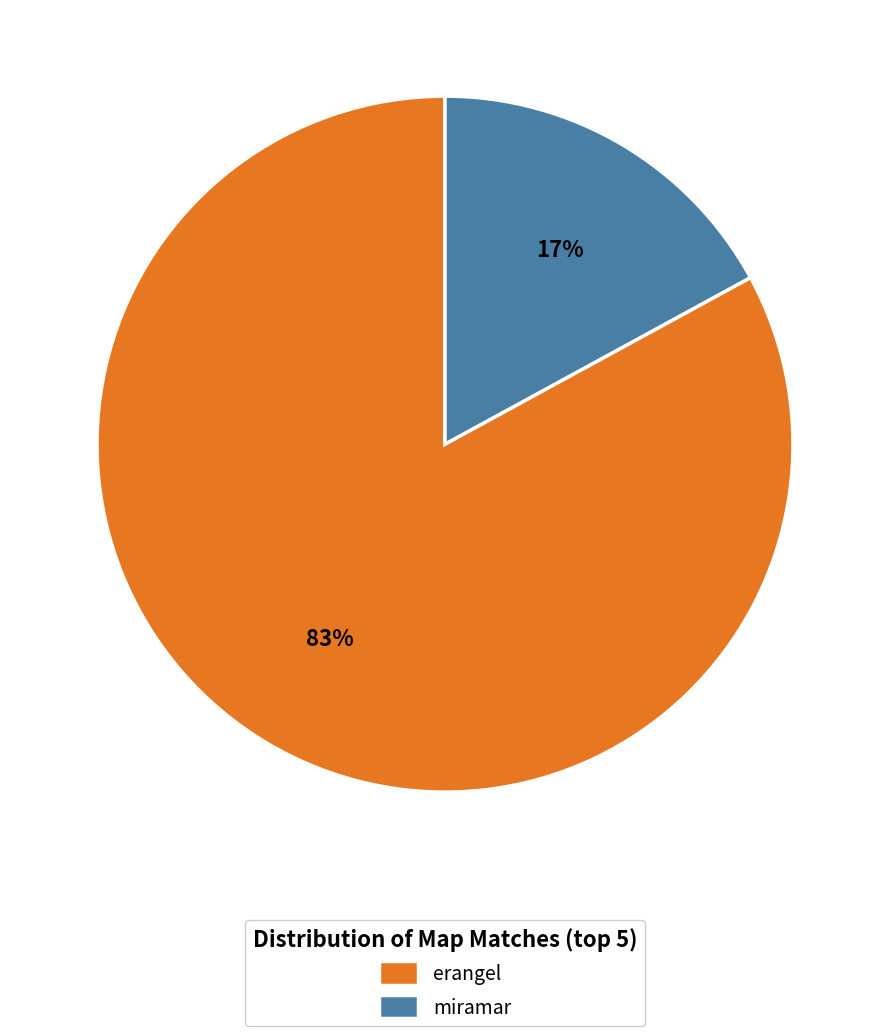

Combined, do miramar and erangel account for over 50%?

Yes